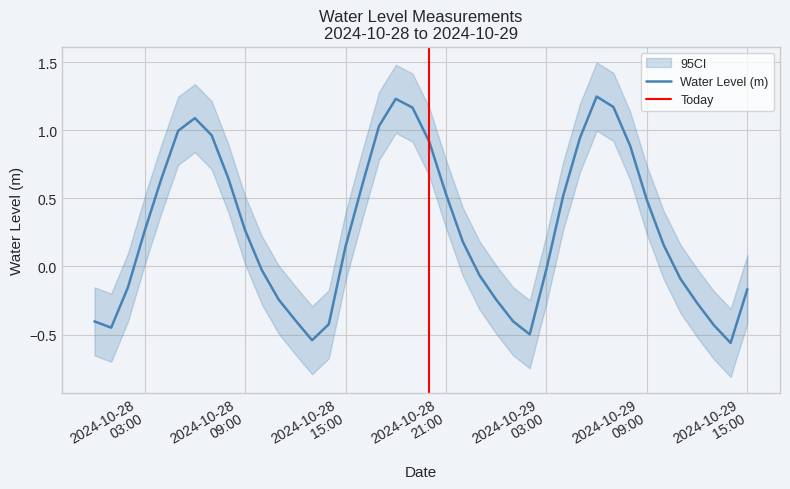

What is the difference between the maximum and second lowest values?

1.8